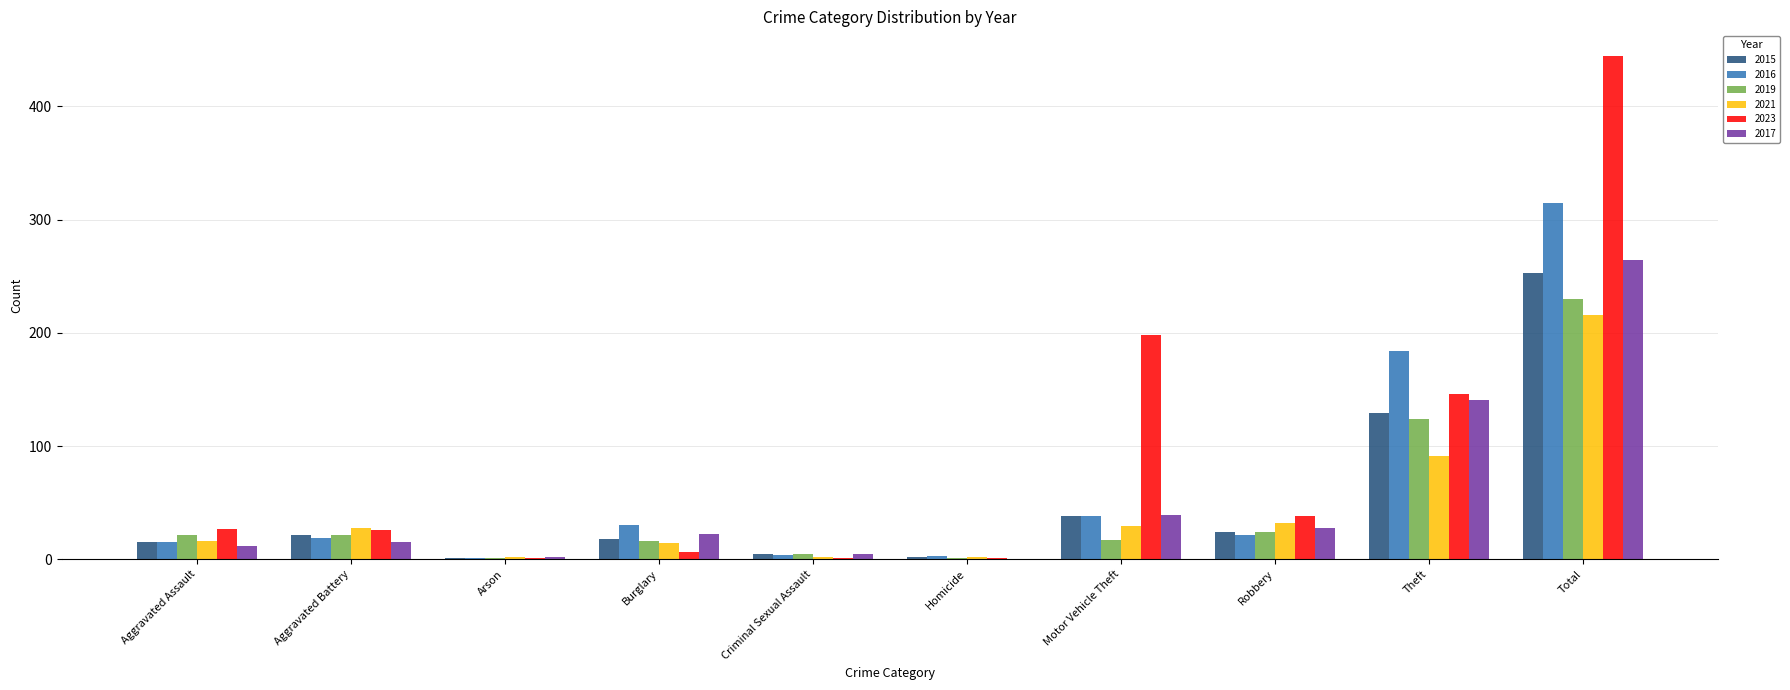

Is it true that 2021 equals 91 at Theft?

True